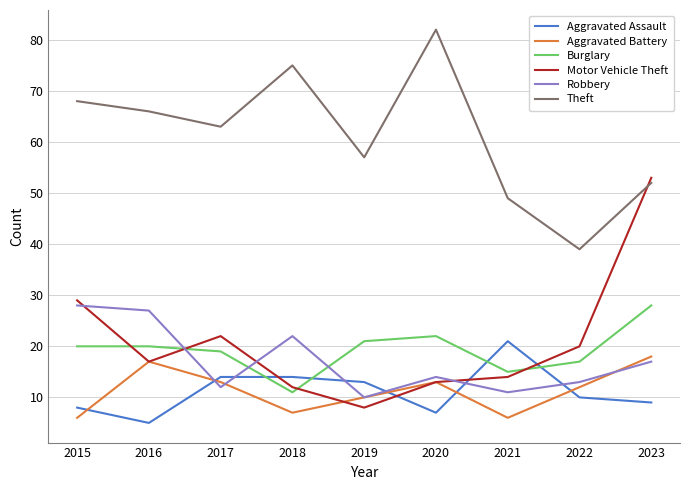

What value does the Robbery series have at 2017?

12